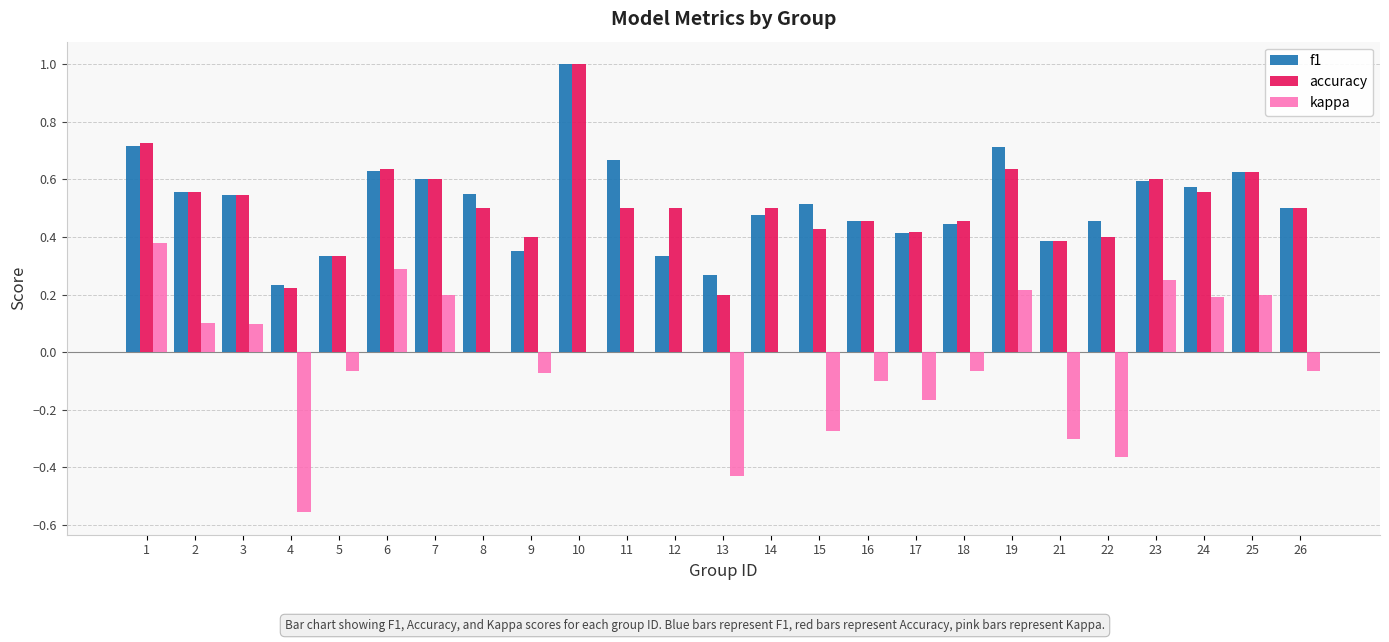

The value of kappa at 4 is -0.3. True or false?

False